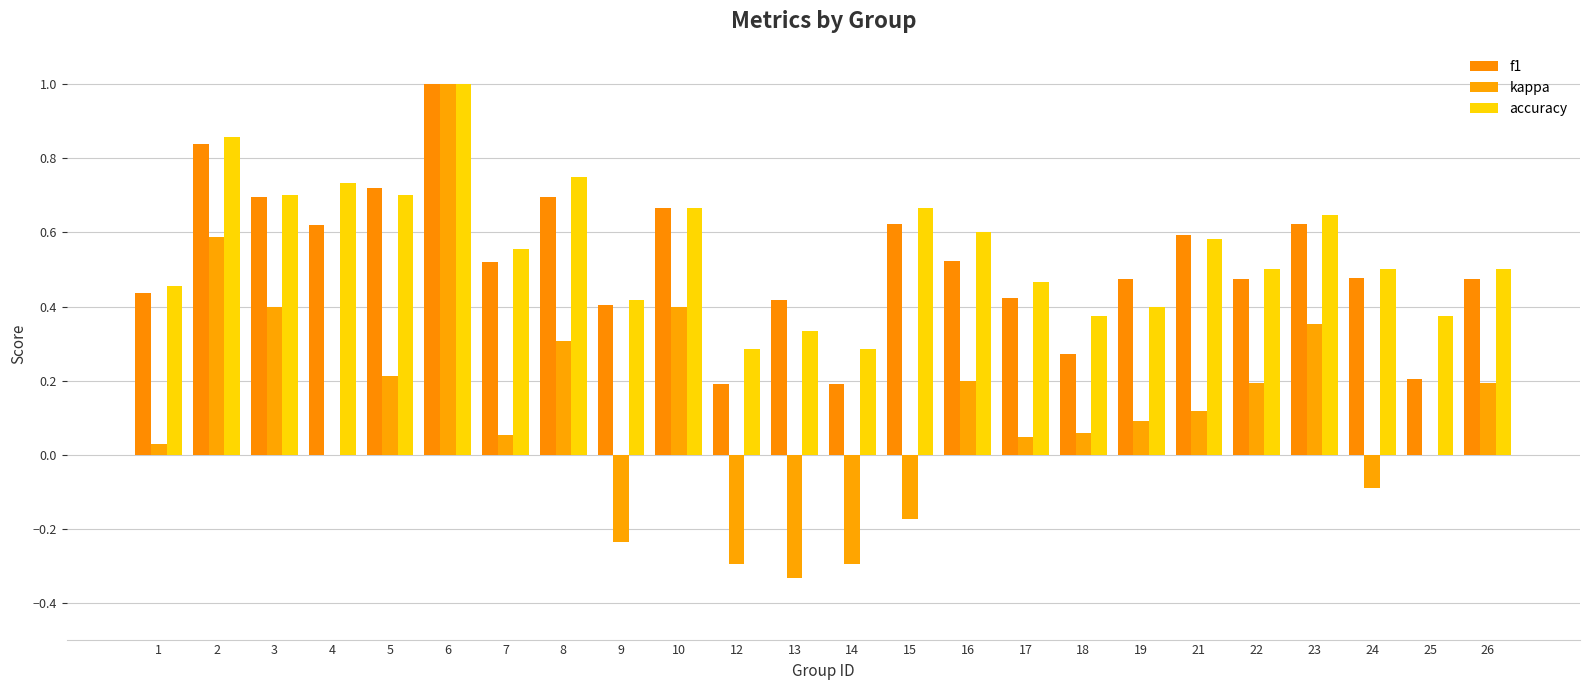

What are all the series names shown in the legend?

f1, kappa, accuracy